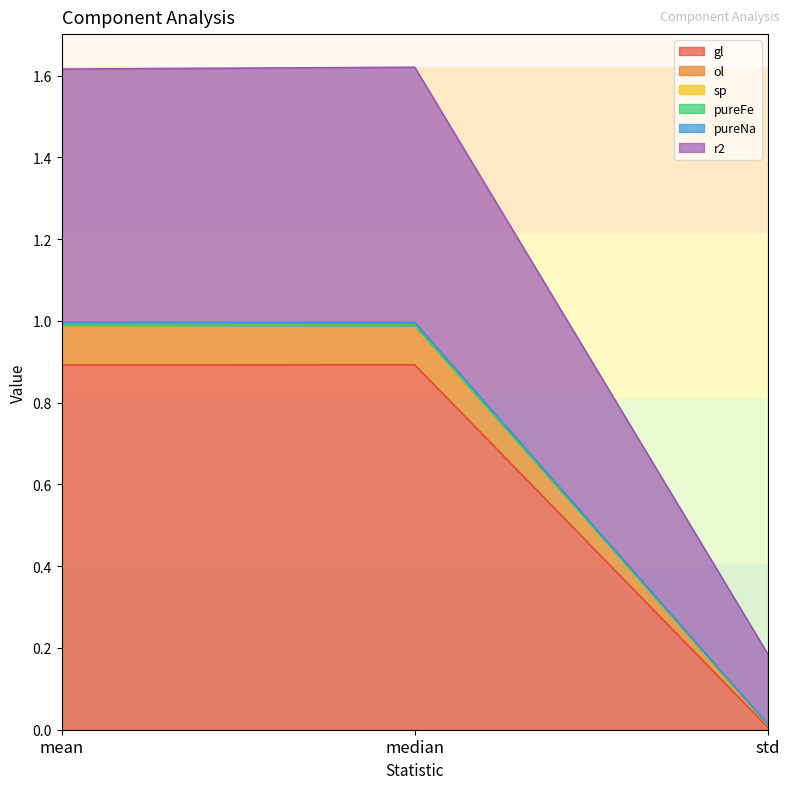

Is it true that gl equals 0.5 at mean?

False